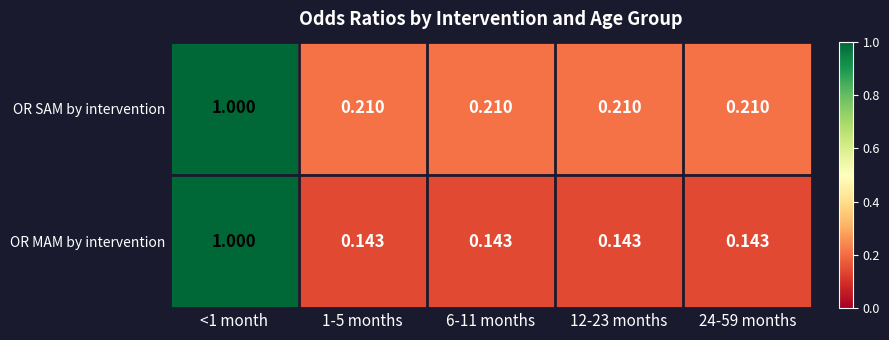

Is the value of OR SAM by intervention at 24-59 months greater than the value of OR MAM by intervention at 6-11 months?

Yes